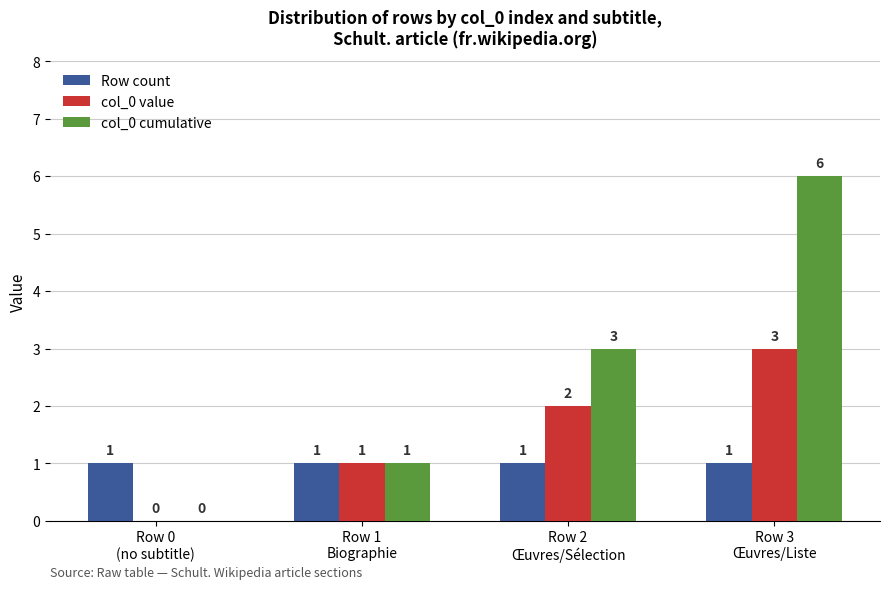

Reading right to left, transcribe all the data shown in this chart.

Row count: Row 3
Œuvres/Liste=1	Row 2
Œuvres/Sélection=1	Row 1
Biographie=1	Row 0
(no subtitle)=1
col_0 value: Row 3
Œuvres/Liste=3	Row 2
Œuvres/Sélection=2	Row 1
Biographie=1	Row 0
(no subtitle)=0
col_0 cumulative: Row 3
Œuvres/Liste=6	Row 2
Œuvres/Sélection=3	Row 1
Biographie=1	Row 0
(no subtitle)=0